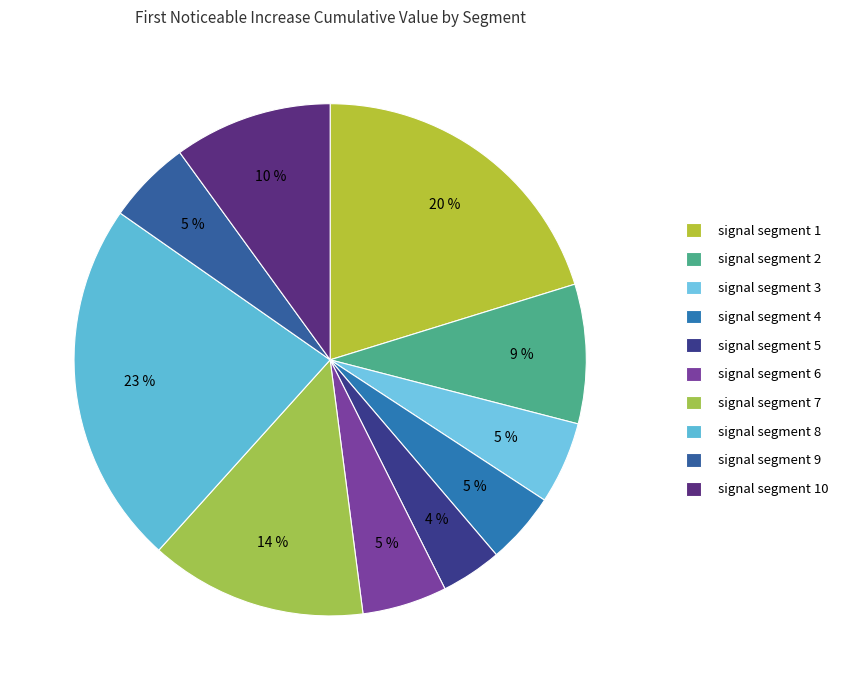

Which has a higher value, signal segment 8 or signal segment 3?

signal segment 8